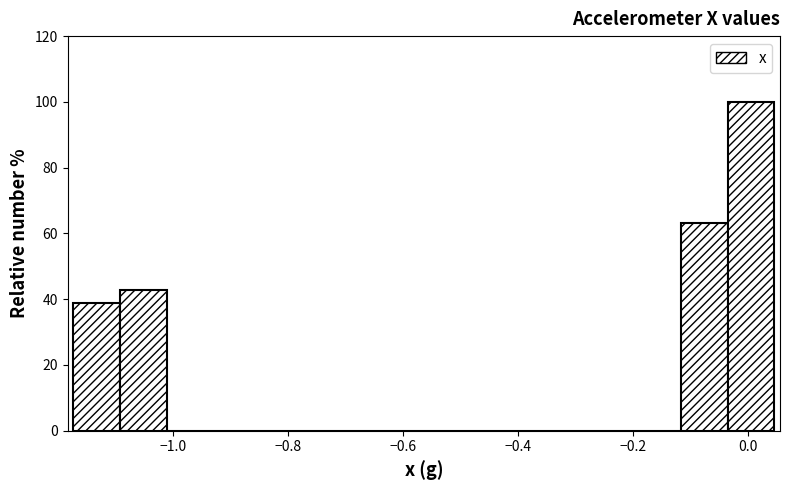

Over which range of the x-axis is the bar tallest?

-0.04 to 0.04